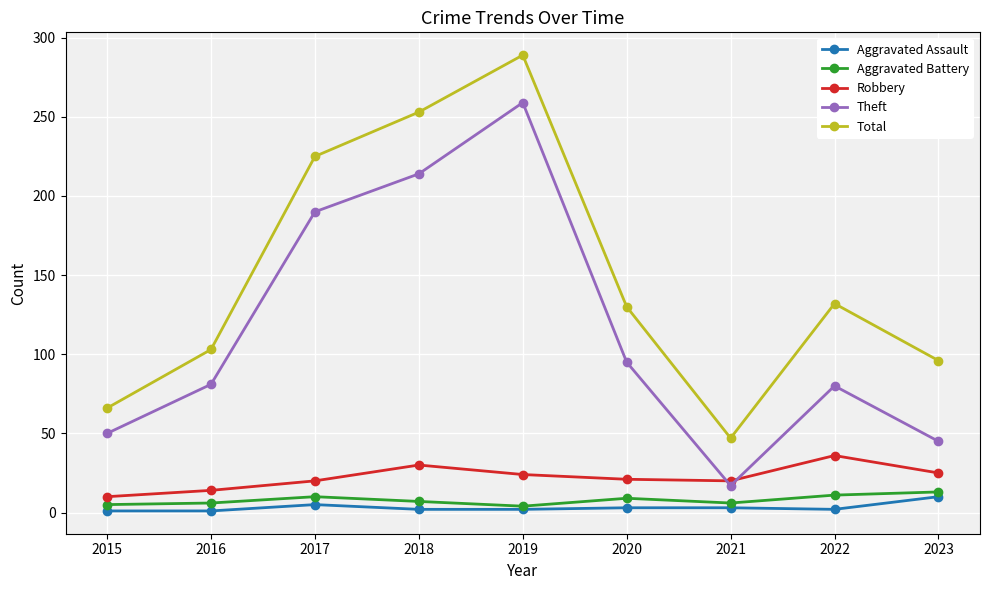

What is the sum of the Robbery values at 2015 and 2023?

35